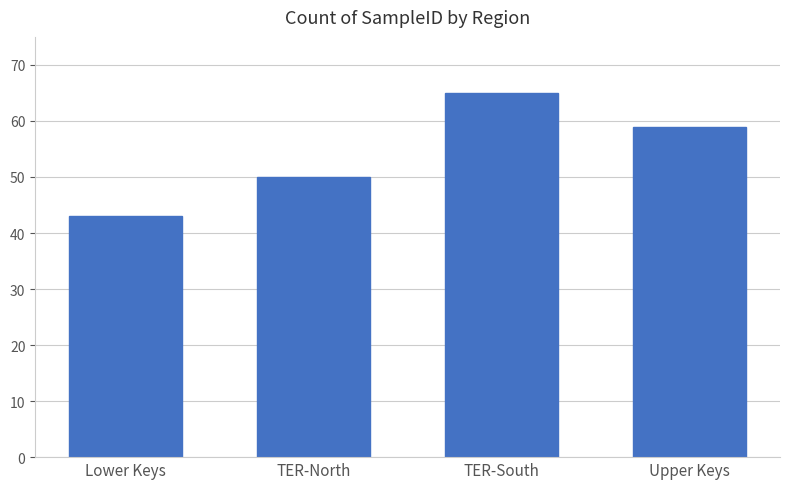

What is the greatest value displayed?

65